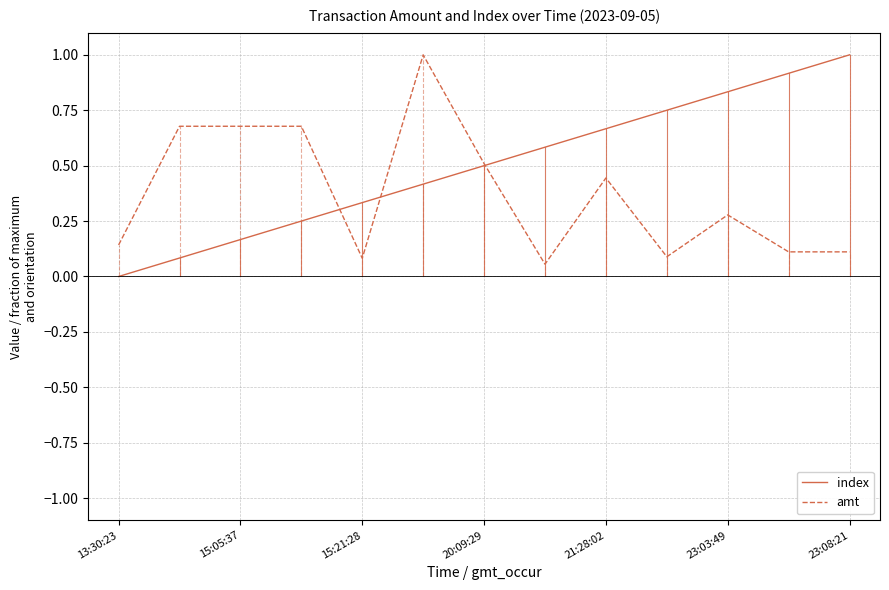

List the series in order of their overall mean, lowest first.

amt, index